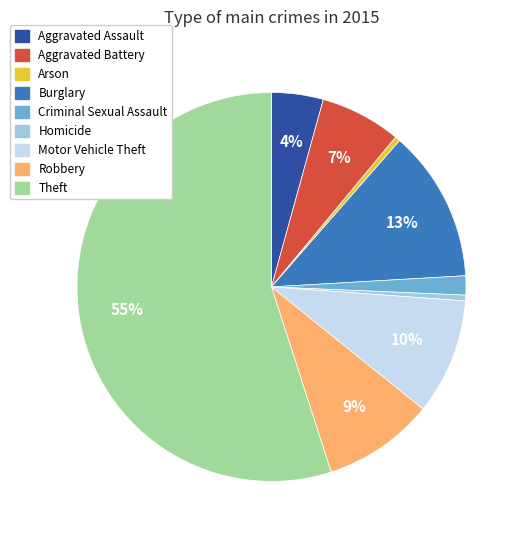

Which category has the biggest portion of the pie?

Theft